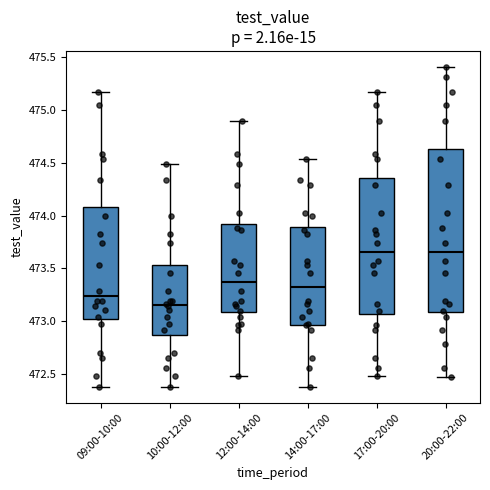

Reading left to right, read every box against the y-axis: the position of its median line, the range the box covers, and the ends of its whiskers. The values are not printed on the chart, so give them approximately, as read against the axis.

09:00-10:00: median 473.25, box 473.00 to 474.10, whiskers 472.40 to 475.15
10:00-12:00: median 473.15, box 472.85 to 473.55, whiskers 472.40 to 474.50
12:00-14:00: median 473.40, box 473.10 to 473.90, whiskers 472.50 to 474.90
14:00-17:00: median 473.35, box 472.95 to 473.90, whiskers 472.40 to 474.55
17:00-20:00: median 473.65, box 473.05 to 474.35, whiskers 472.50 to 475.15
20:00-22:00: median 473.65, box 473.10 to 474.65, whiskers 472.45 to 475.40